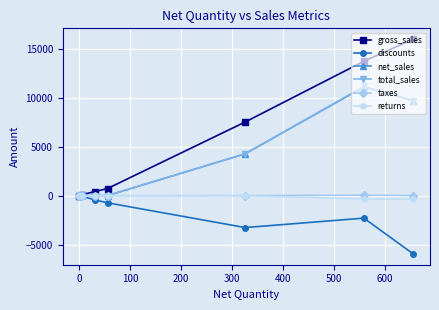

What are all the series names shown in the legend?

gross_sales, discounts, net_sales, total_sales, taxes, returns